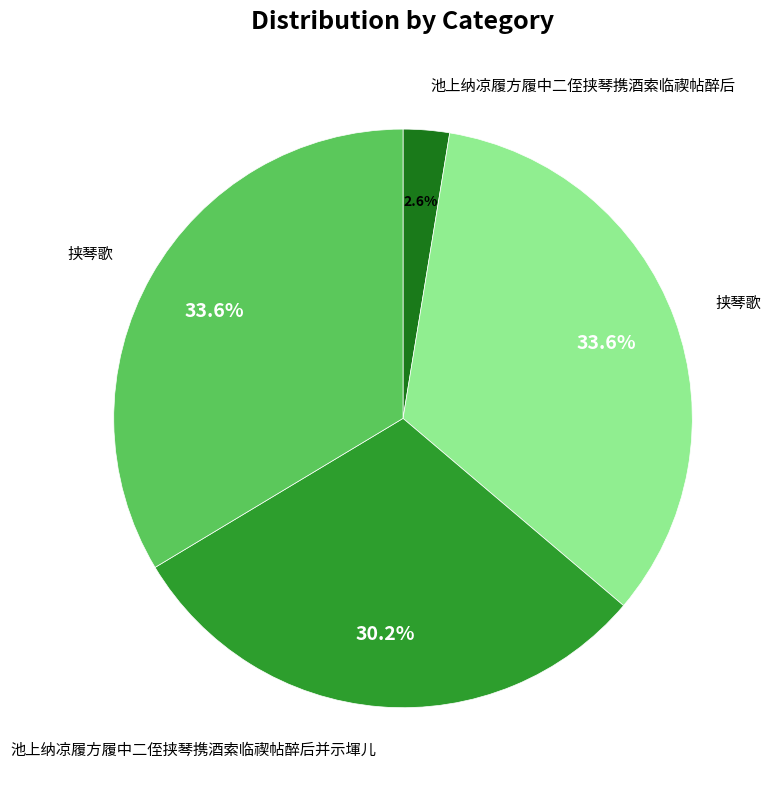

Does any single category account for the majority?

No